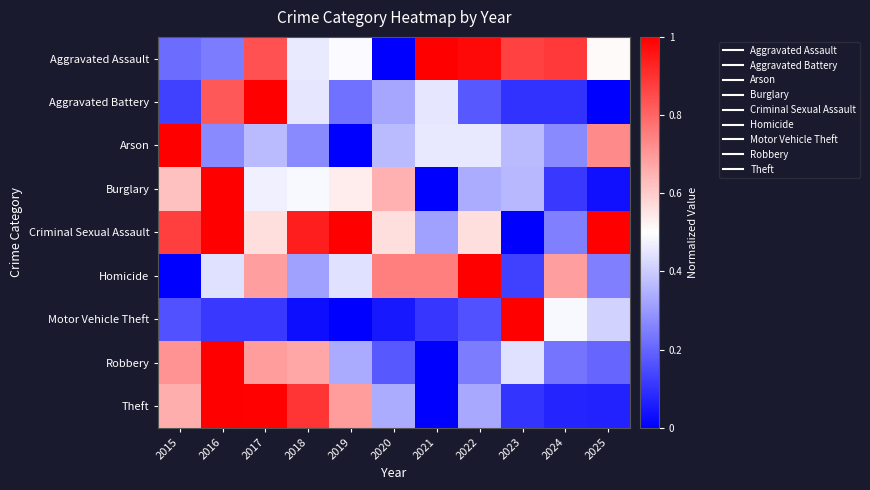

Which category has the highest value across all series?

2021